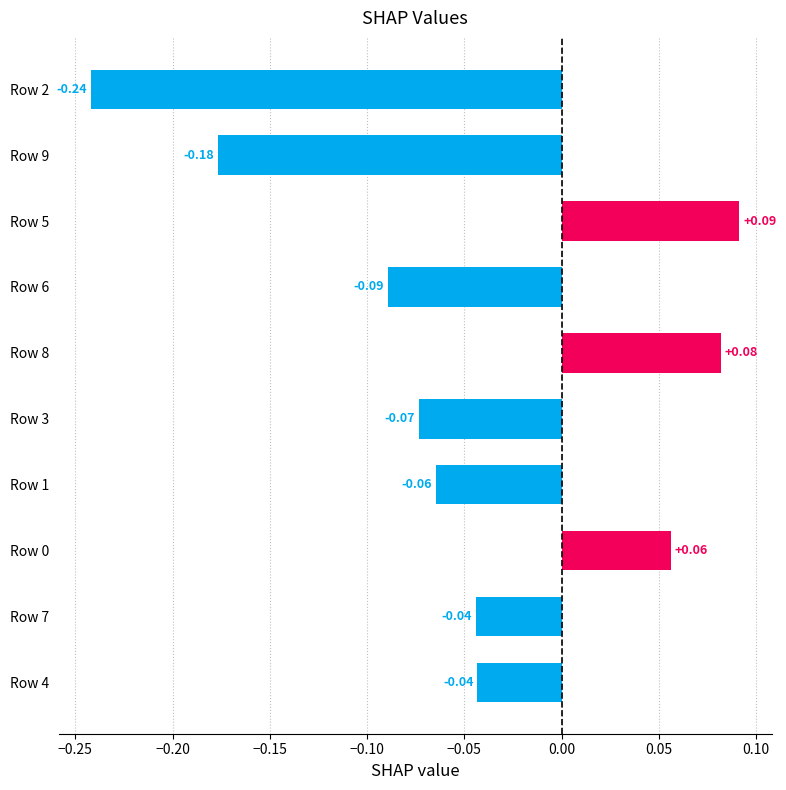

What is the change in value from Row 4 to Row 0?

+0.1